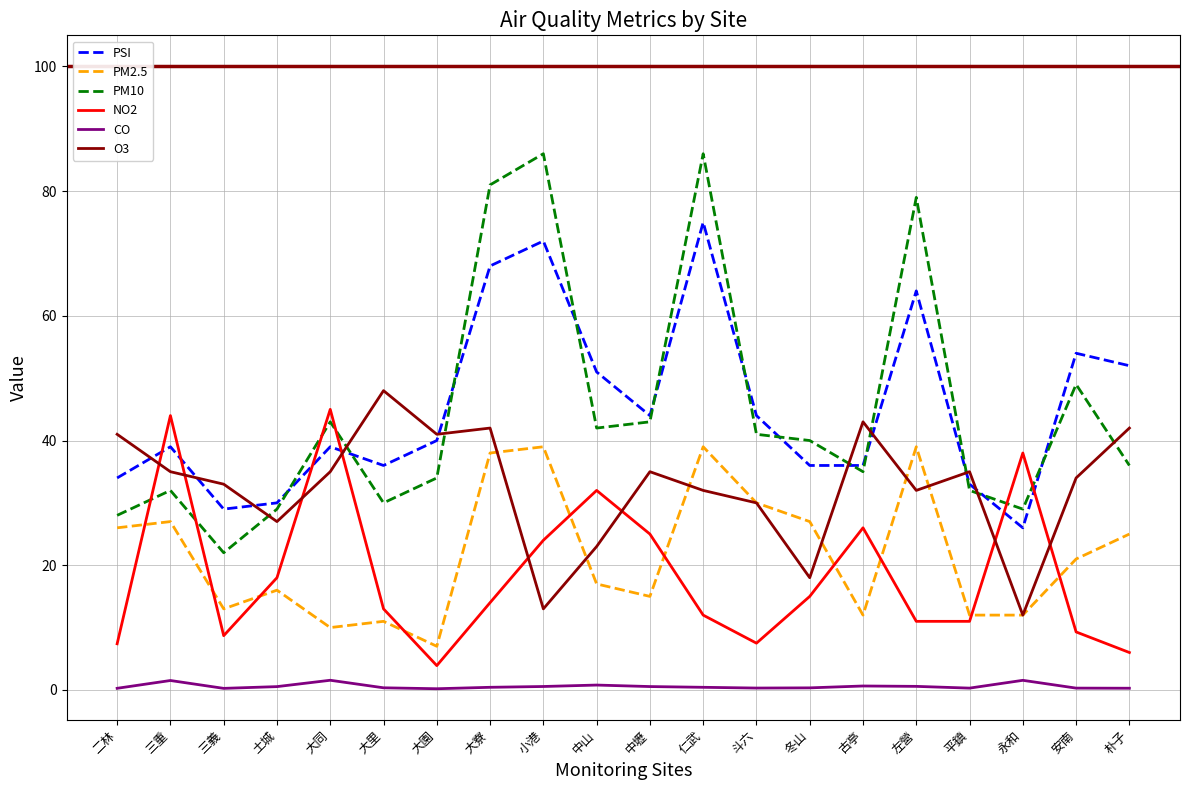

What is the highest value of the PSI series?

75.0